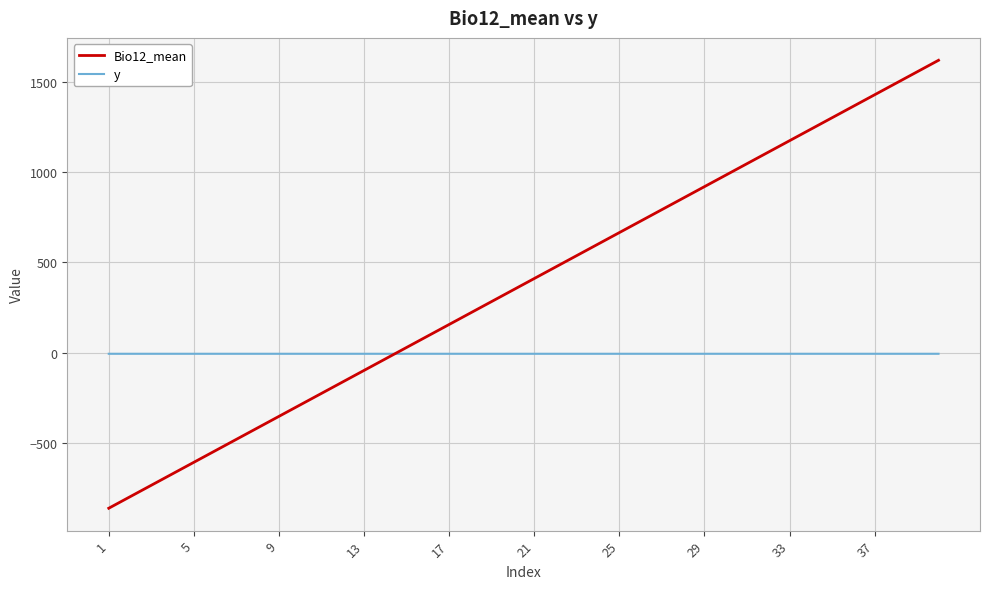

Which series has the largest range (max minus min)?

Bio12_mean